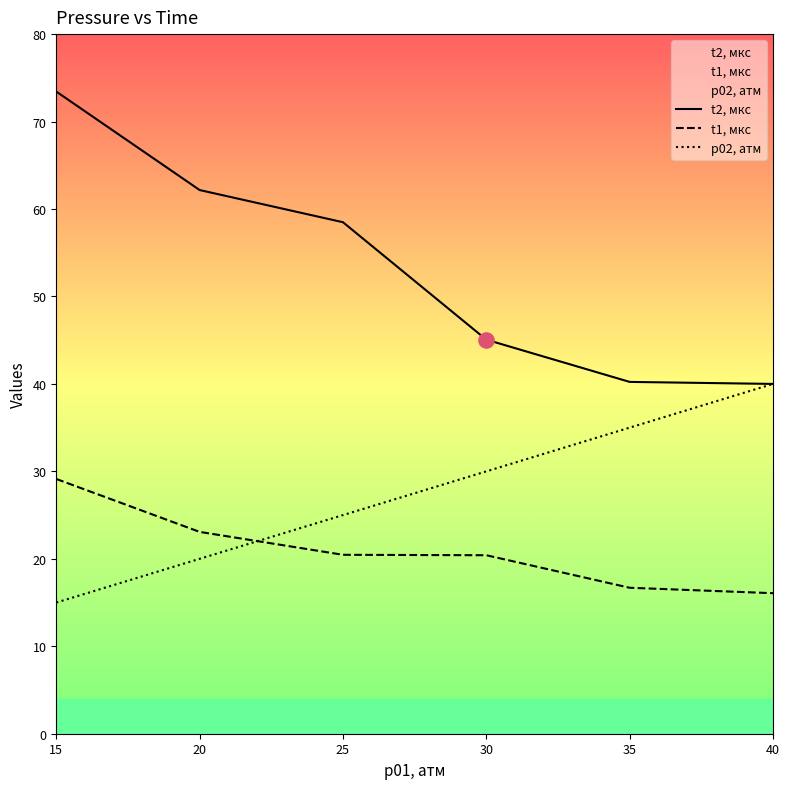

Which series has the largest Y range (max minus min)?

t2, мкс